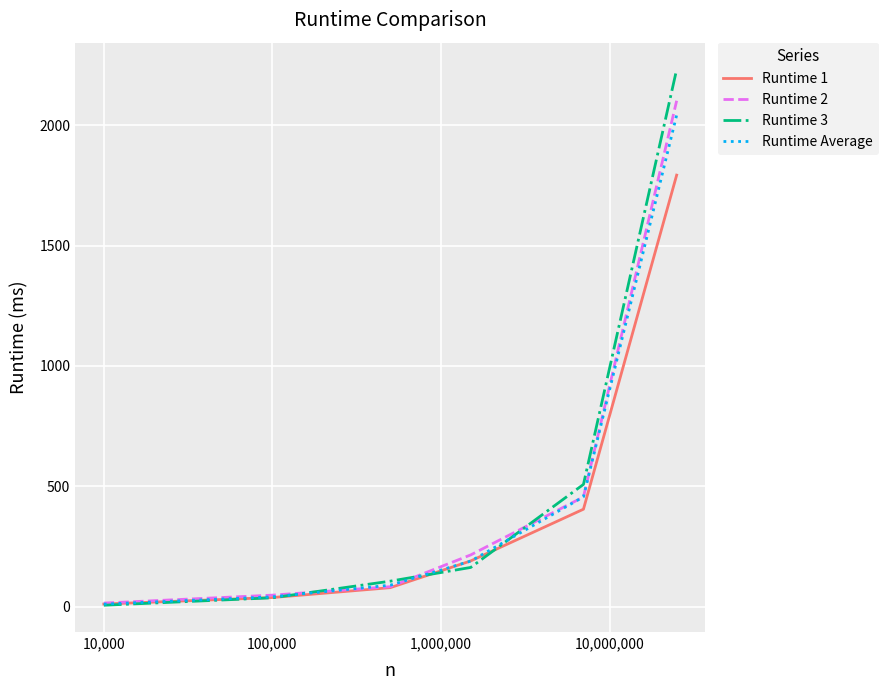

Which series has the widest spread of values?

Runtime 3